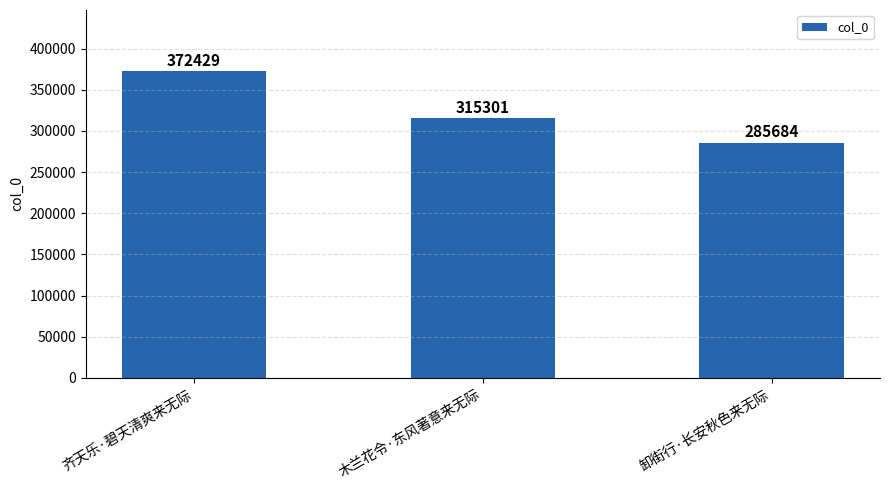

At which label does the data first exceed 315301?

齐天乐·碧天清爽来无际